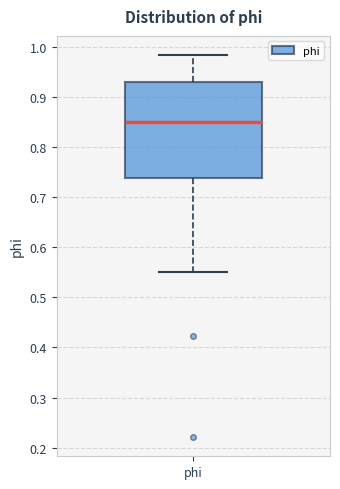

Transcribe this box plot: give where the median line is, the range the box spans, and where the two whiskers end, as read against the y-axis. The values are not printed on the chart, so give them approximately, as read against the axis.

median 0.85, box 0.74 to 0.93, whiskers 0.55 to 0.98